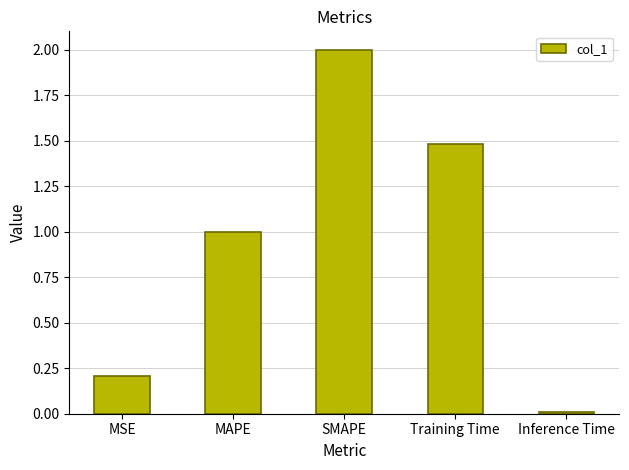

What is the sum of all values?

4.7